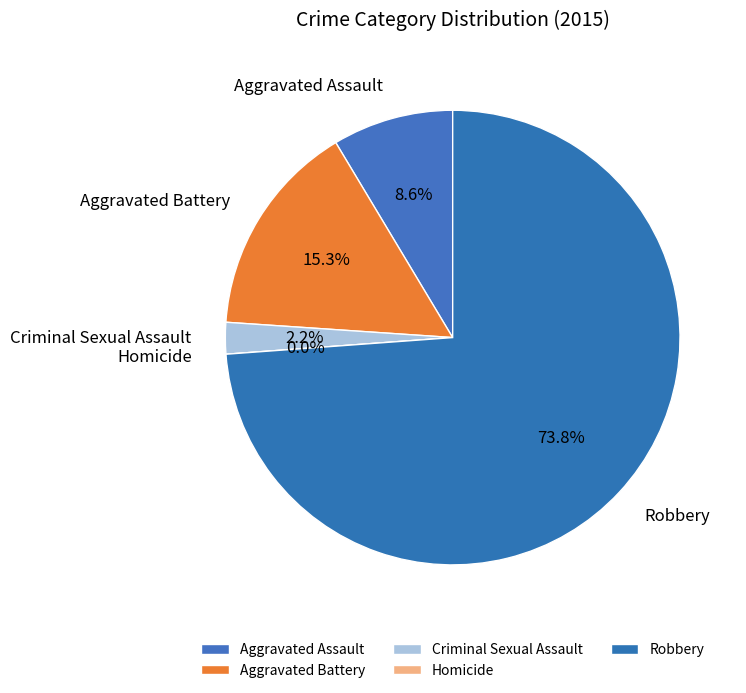

To the nearest percent, what portion does Robbery represent?

74%